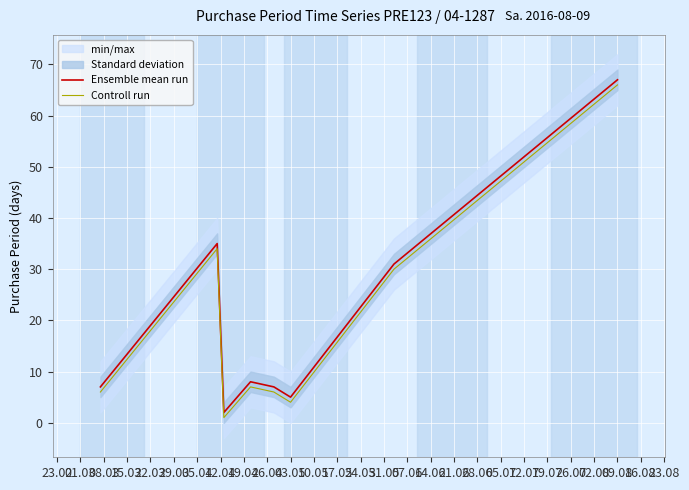

What is the sum of all Ensemble mean run values?

162